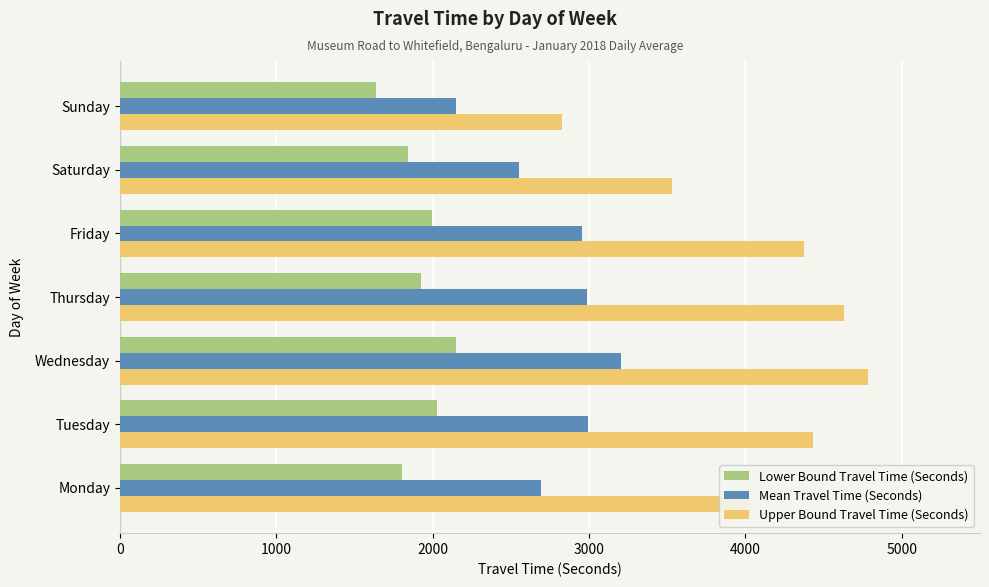

At Sunday, list the series in order from smallest to largest.

Lower Bound Travel Time (Seconds), Mean Travel Time (Seconds), Upper Bound Travel Time (Seconds)